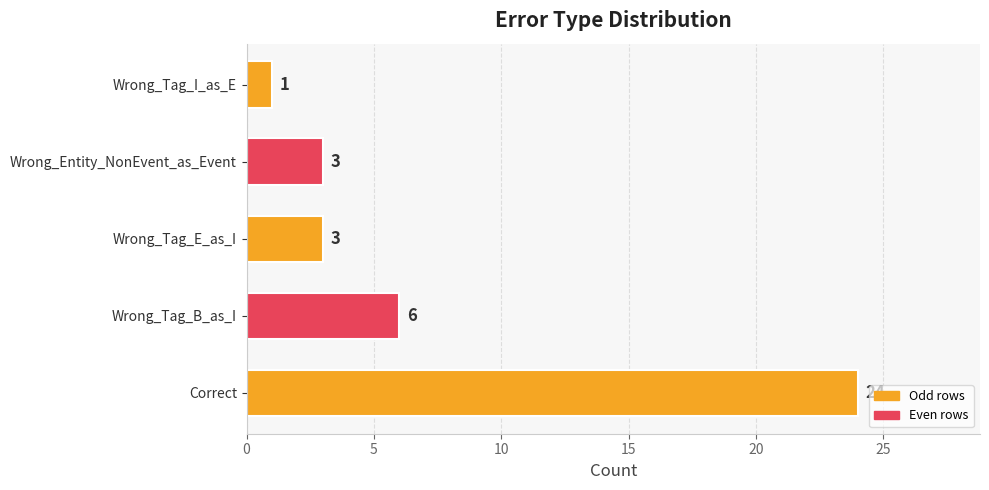

What is the difference between the second highest and second lowest values?

3